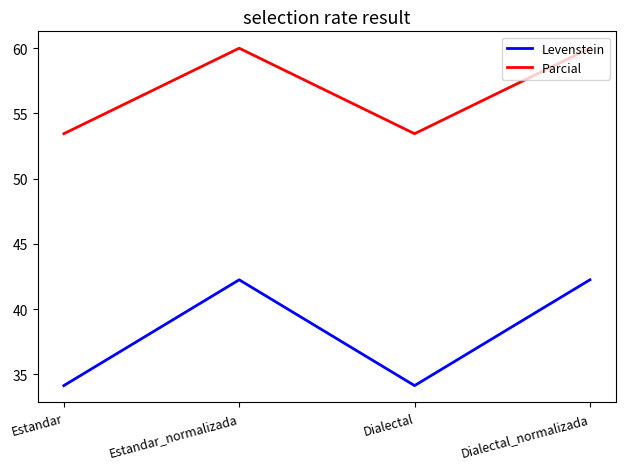

True or false: Parcial and Levenstein intersect in this chart.

False